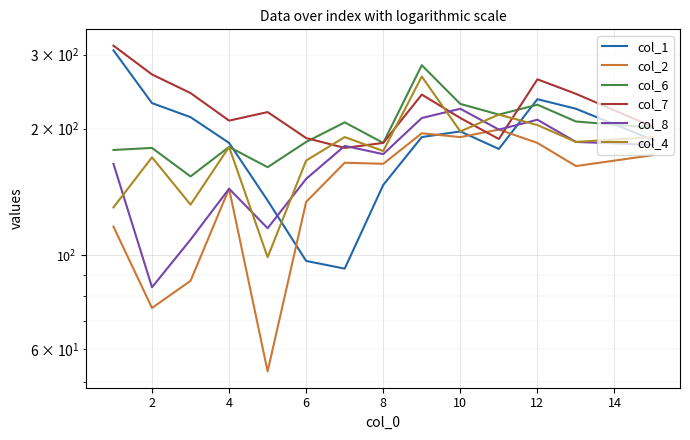

Which series has the largest total across all categories?

col_7